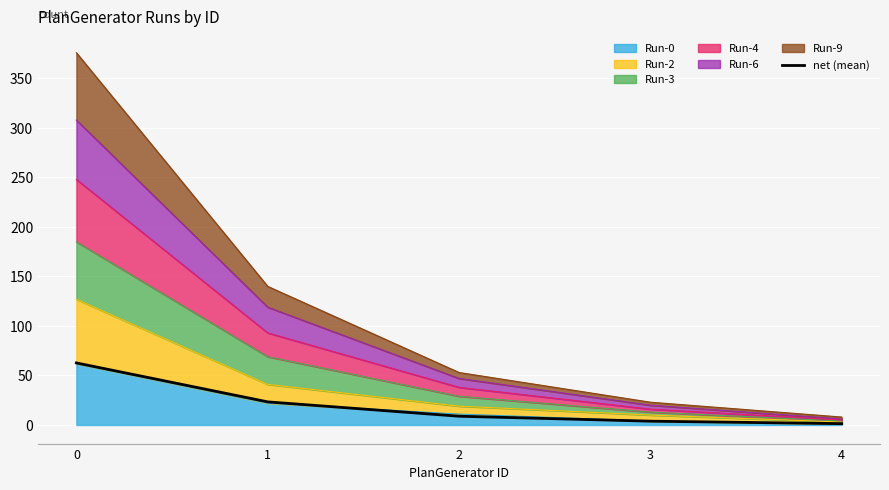

Read the value at 1.

23.3